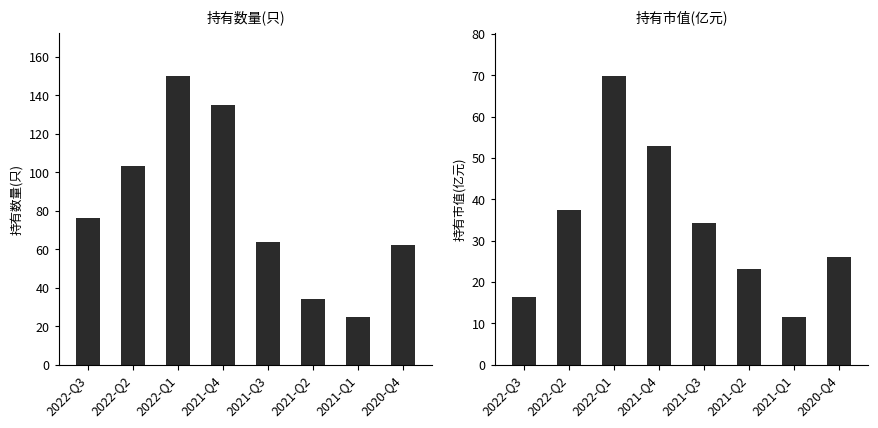

Reading right to left, what are all the values shown in this chart?

持有数量(只): 62.0	25.0	34.0	64.0	135.0	150.0	103.0	76.0
持有市值(亿元): 26.0	11.6	23.2	34.4	52.8	69.9	37.4	16.3